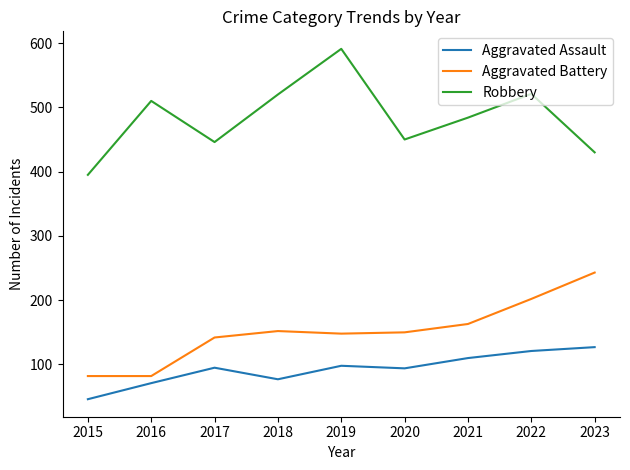

What are all the series names shown in the legend?

Aggravated Assault, Aggravated Battery, Robbery